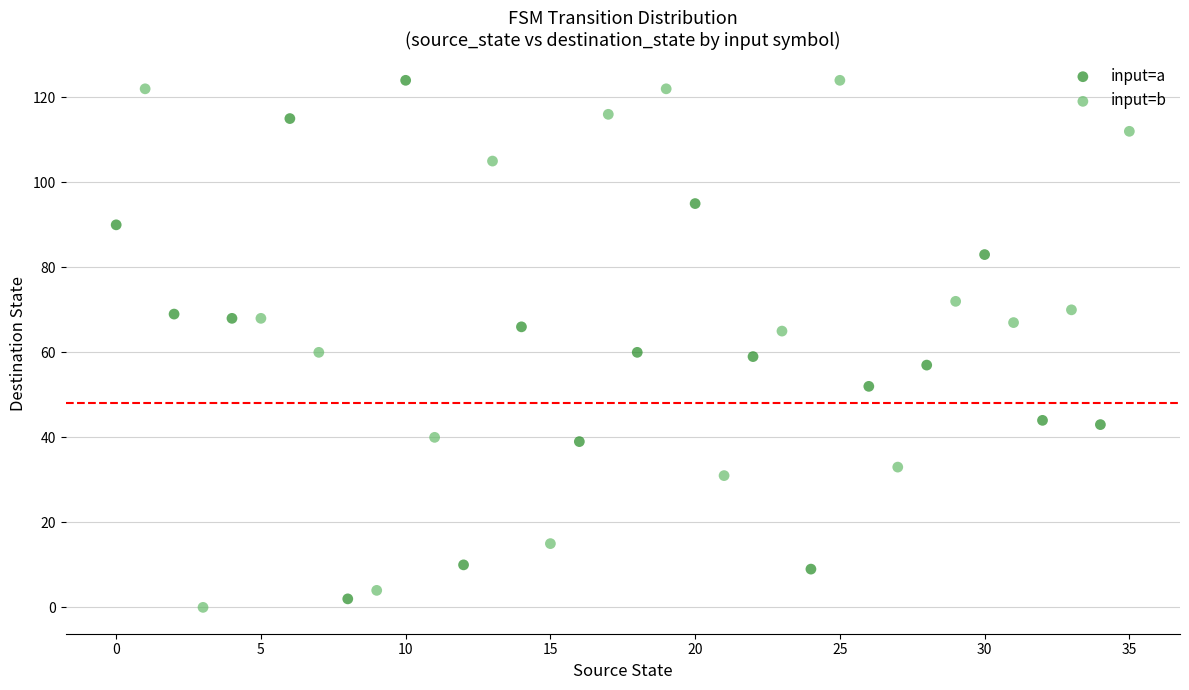

What are all the series names shown in the legend?

input=a, input=b